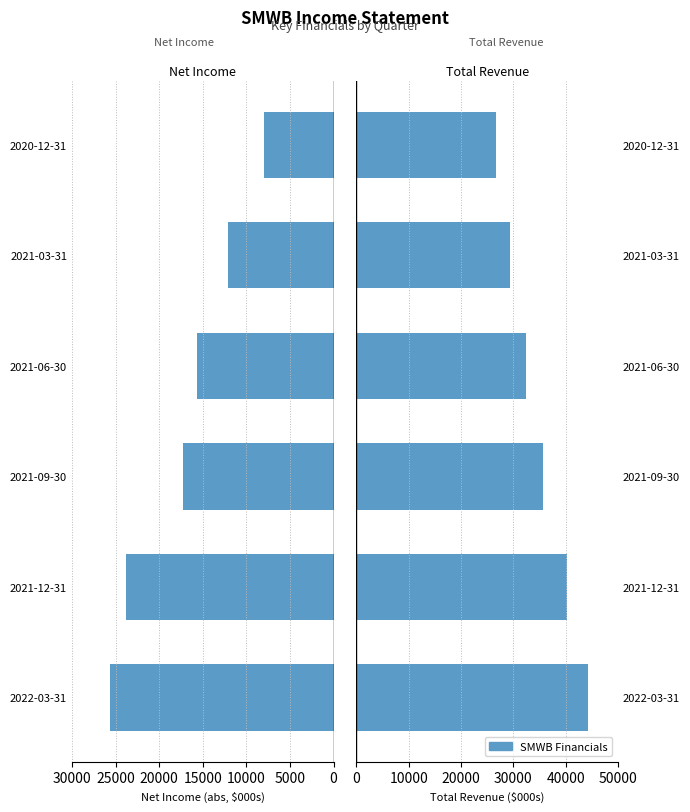

What is the average value of the Net Income (abs) series?

17083